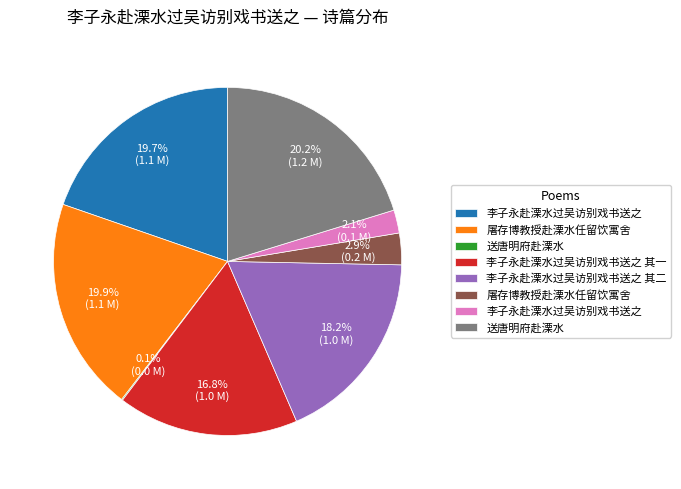

Is there a majority slice in this chart?

No